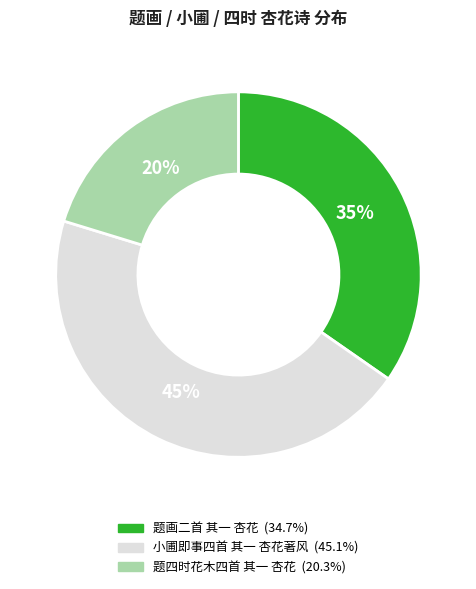

Is the sum of 小圃即事四首 其一 杏花著风 and 题画二首 其一 杏花 greater than half?

Yes